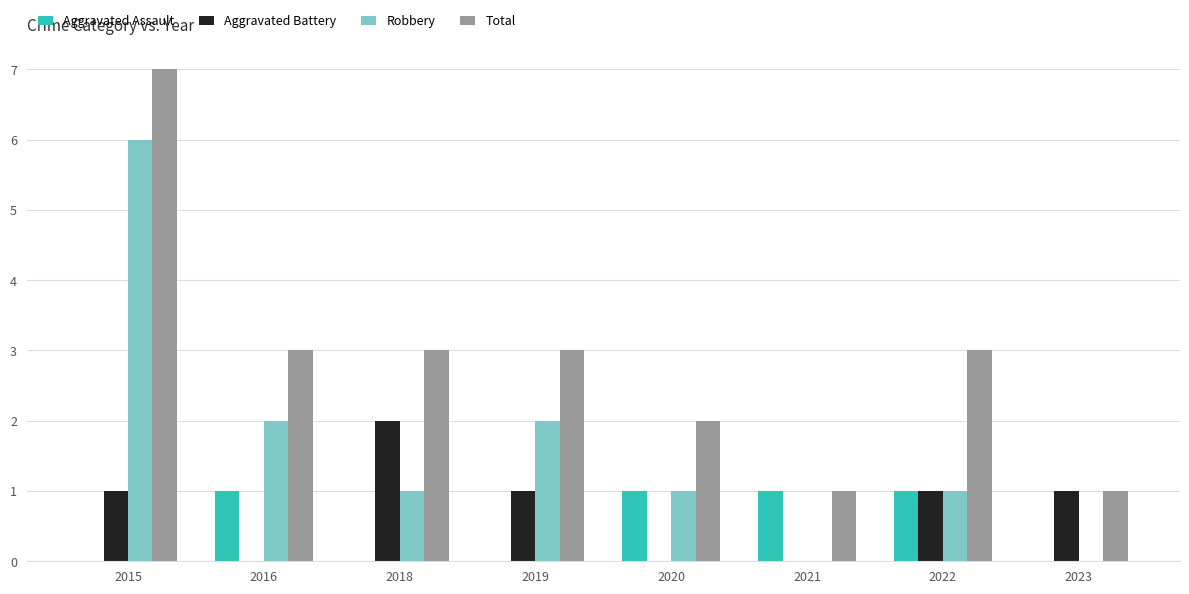

Is it true that Aggravated Assault equals 0 at 2019?

True